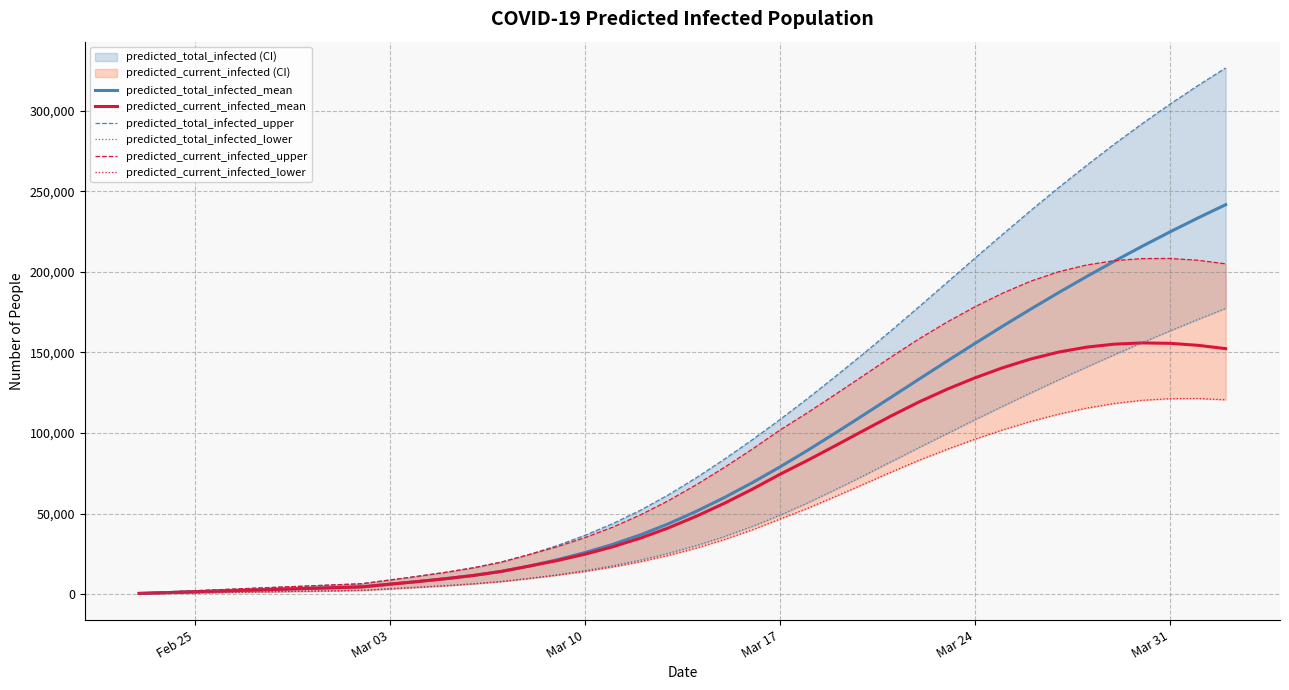

What is the difference between the second highest and second lowest values in the predicted_total_infected_upper series?

313998